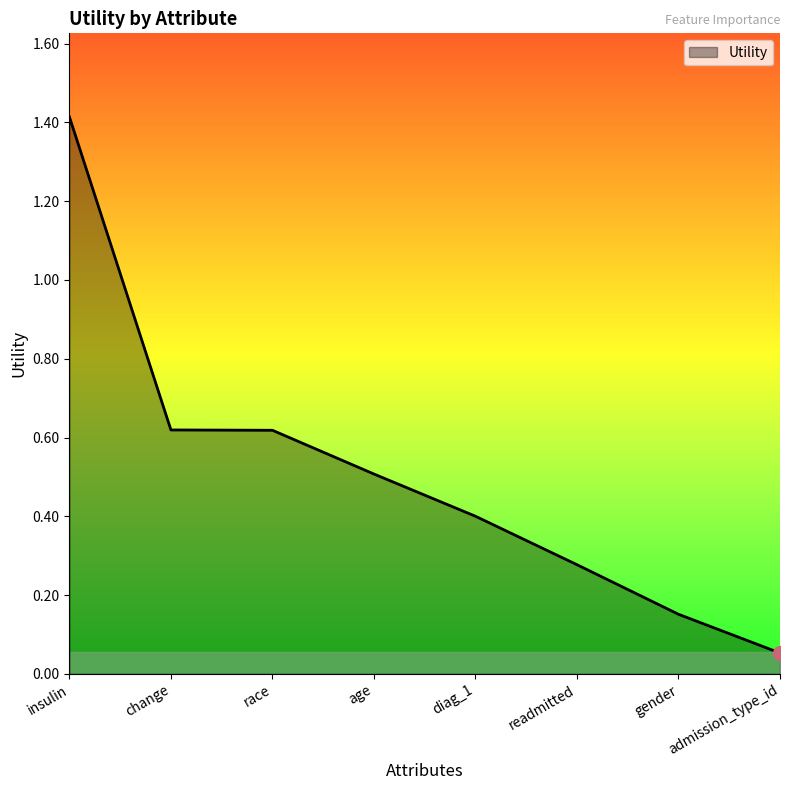

What is the sum of the values at diag_1 and race?

1.0